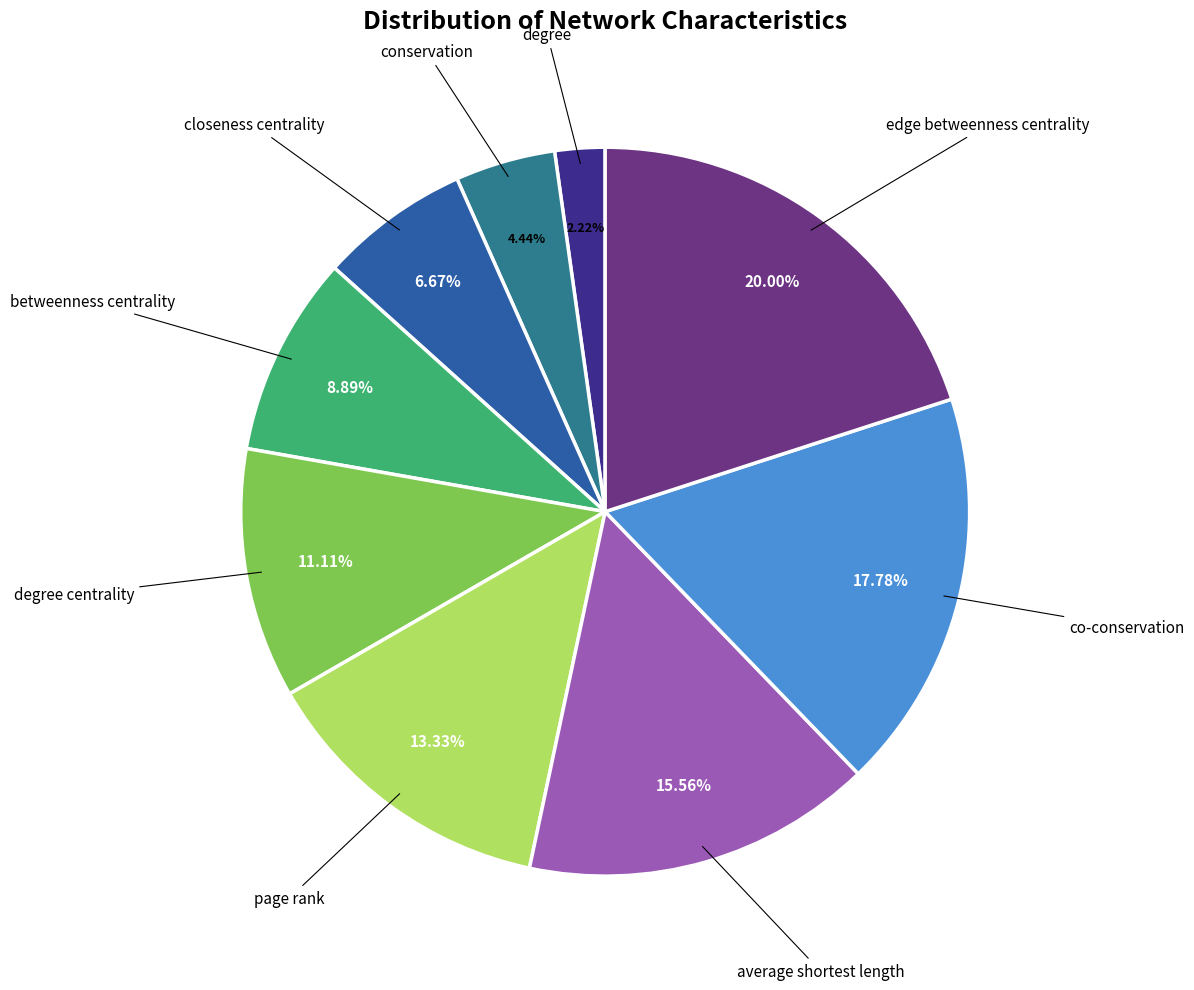

What is the largest slice in the pie chart?

edge betweenness centrality